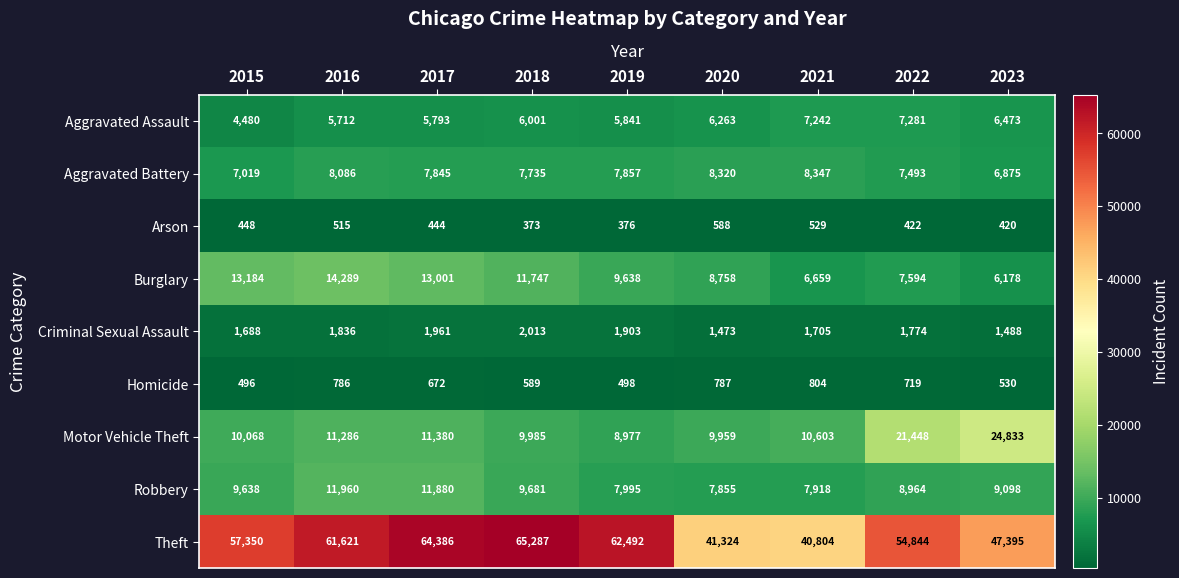

What is the maximum value shown in the chart?

65287